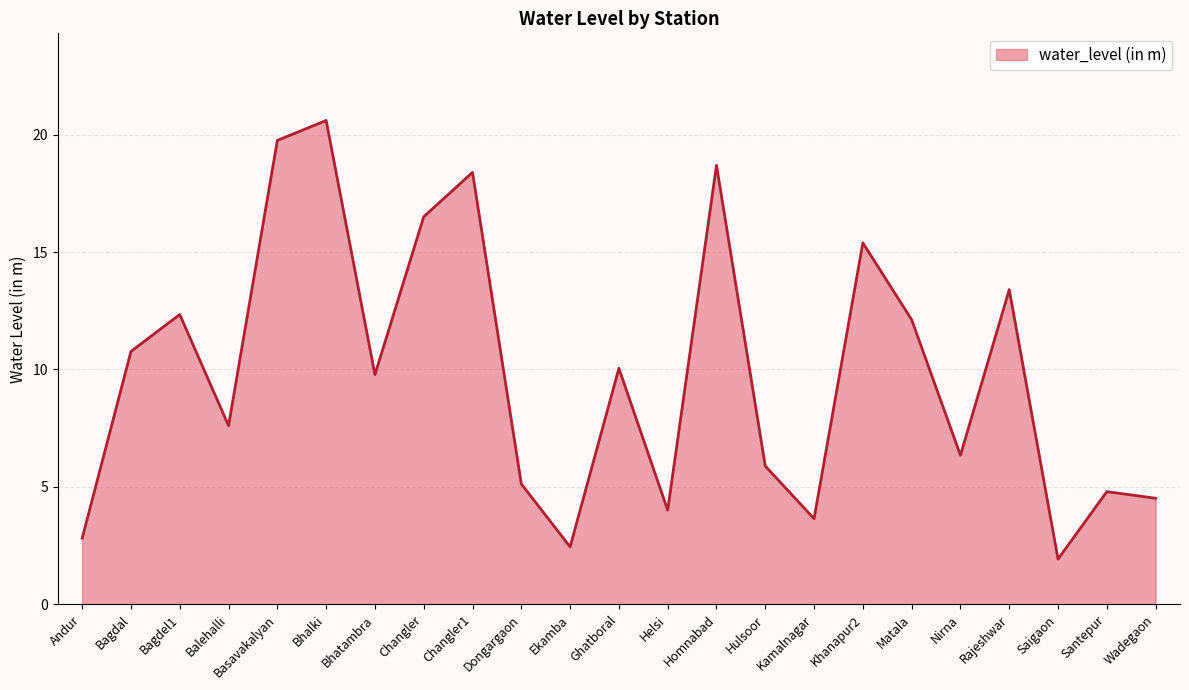

At which category does the chart reach its peak across all series?

Bhalki